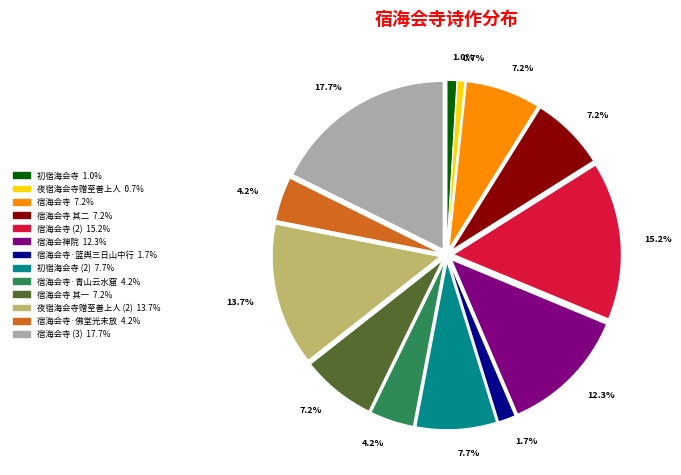

Is there a majority slice in this chart?

No